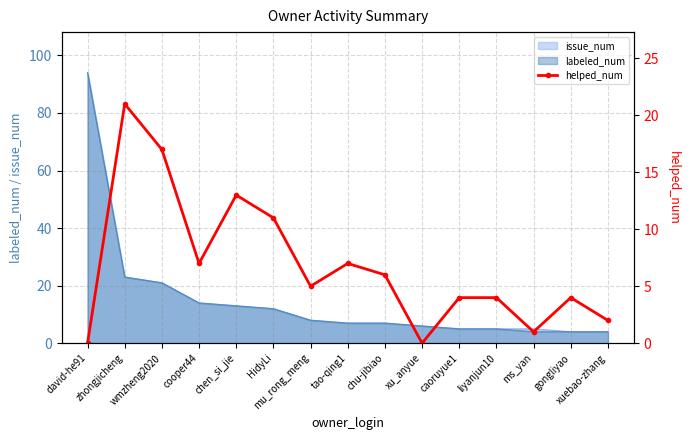

What is the label of the 3rd point from the left?

wmzheng2020